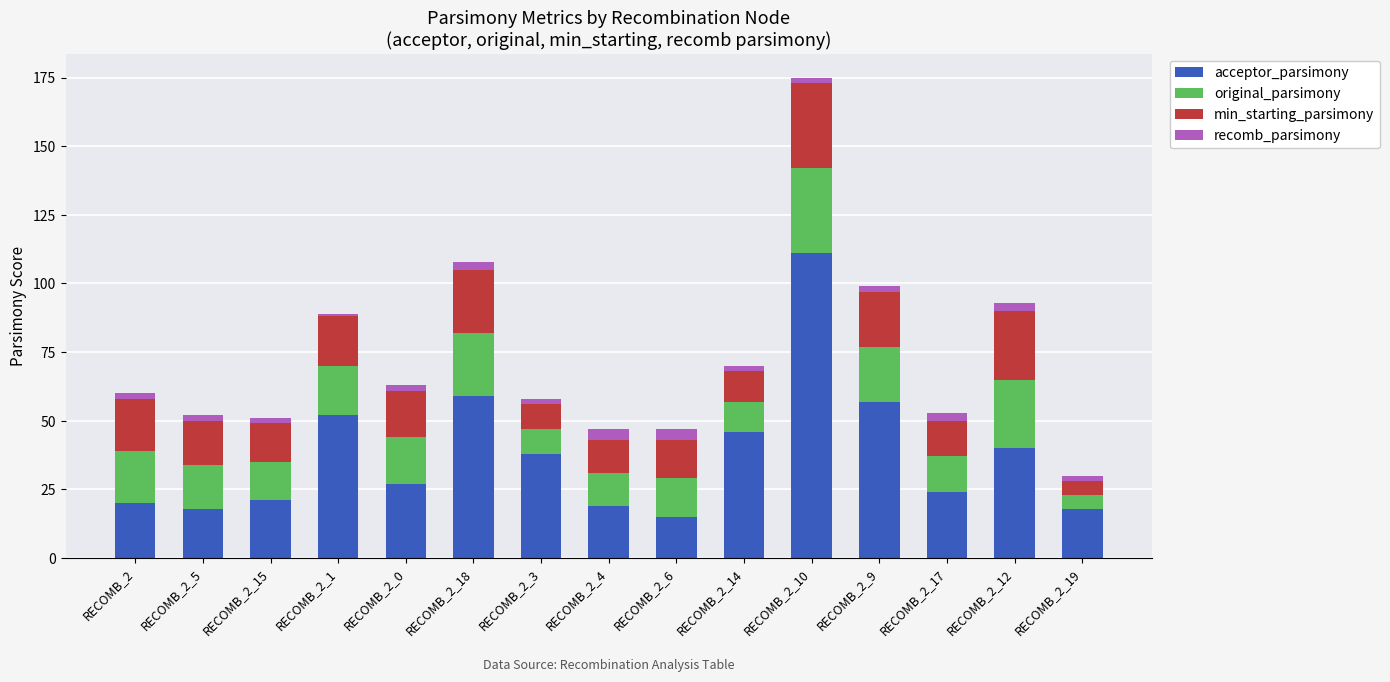

True or false: acceptor_parsimony has a value of 28 at RECOMB_2_4.

False